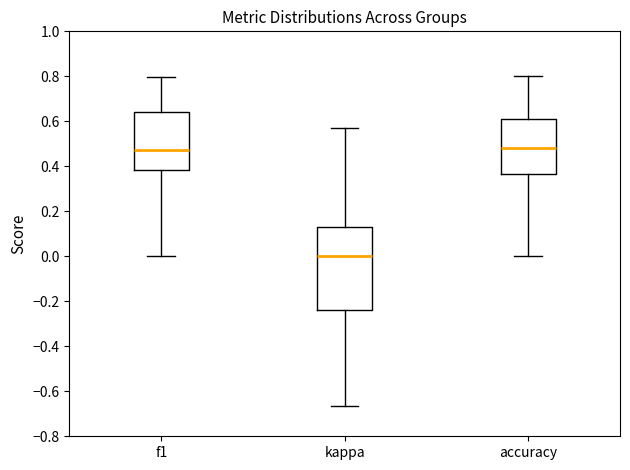

Where is the lower edge of the box for f1 on the y-axis? The values are not printed on the chart, so give them approximately, as read against the axis.

0.38